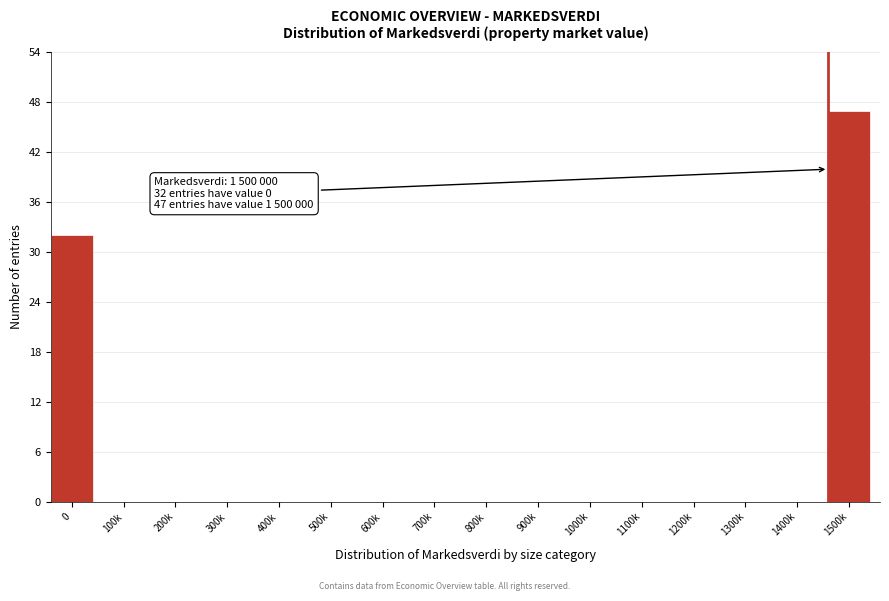

Reading left to right, list all the values displayed in this chart.

0=32	100k=0	200k=0	300k=0	400k=0	500k=0	600k=0	700k=0	800k=0	900k=0	1000k=0	1100k=0	1200k=0	1300k=0	1400k=0	1500k=47